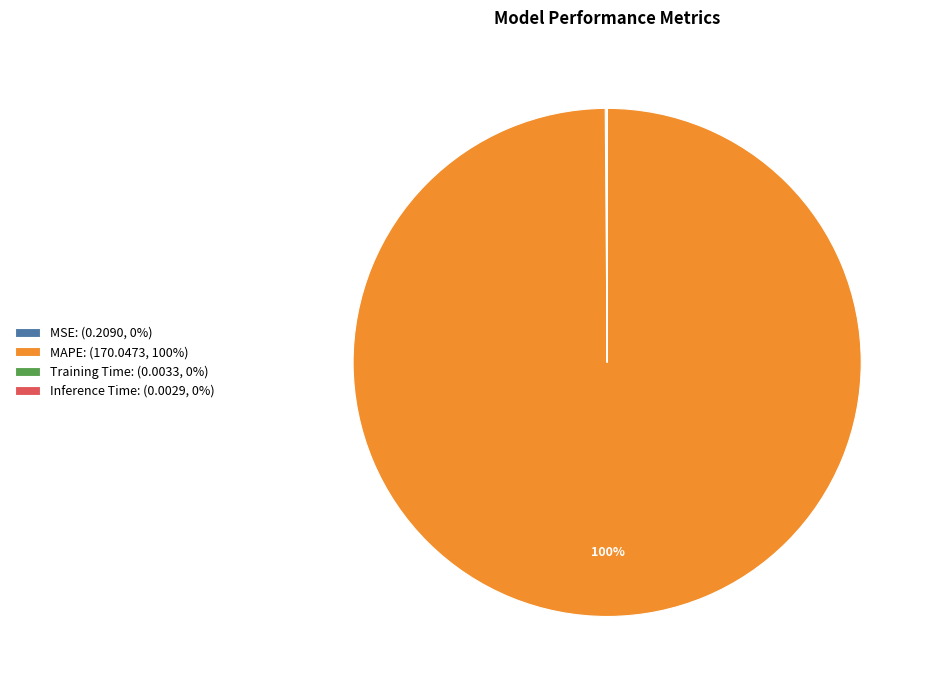

Does MAPE: (170.0473, 100%) account for over 50% of the chart?

Yes